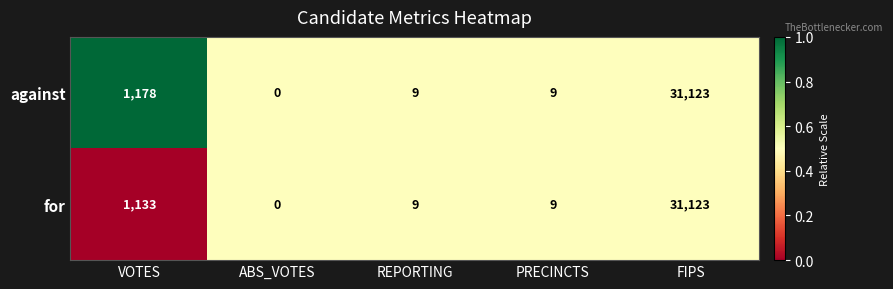

Rank the series by their average value, from highest to lowest.

against, for